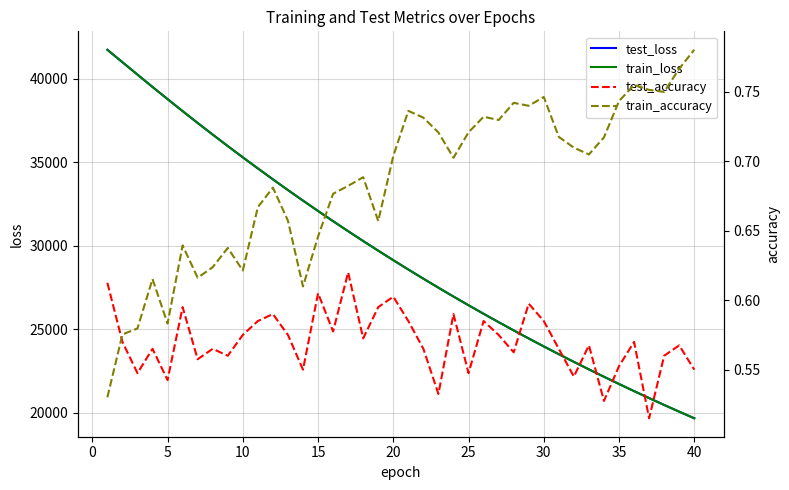

Does the chart have visible grid lines?

Yes